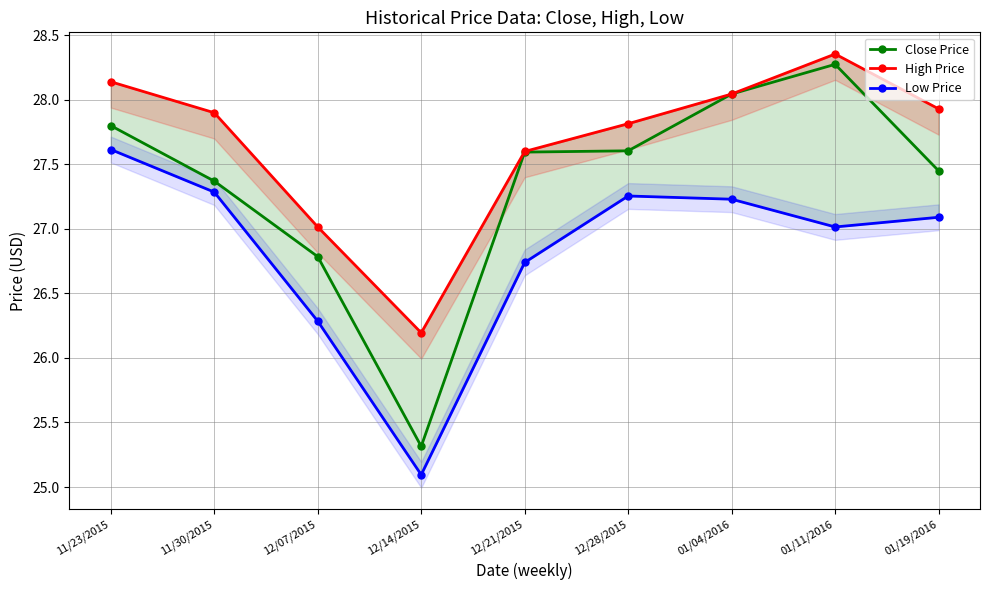

How many lines are shown in the chart?

3